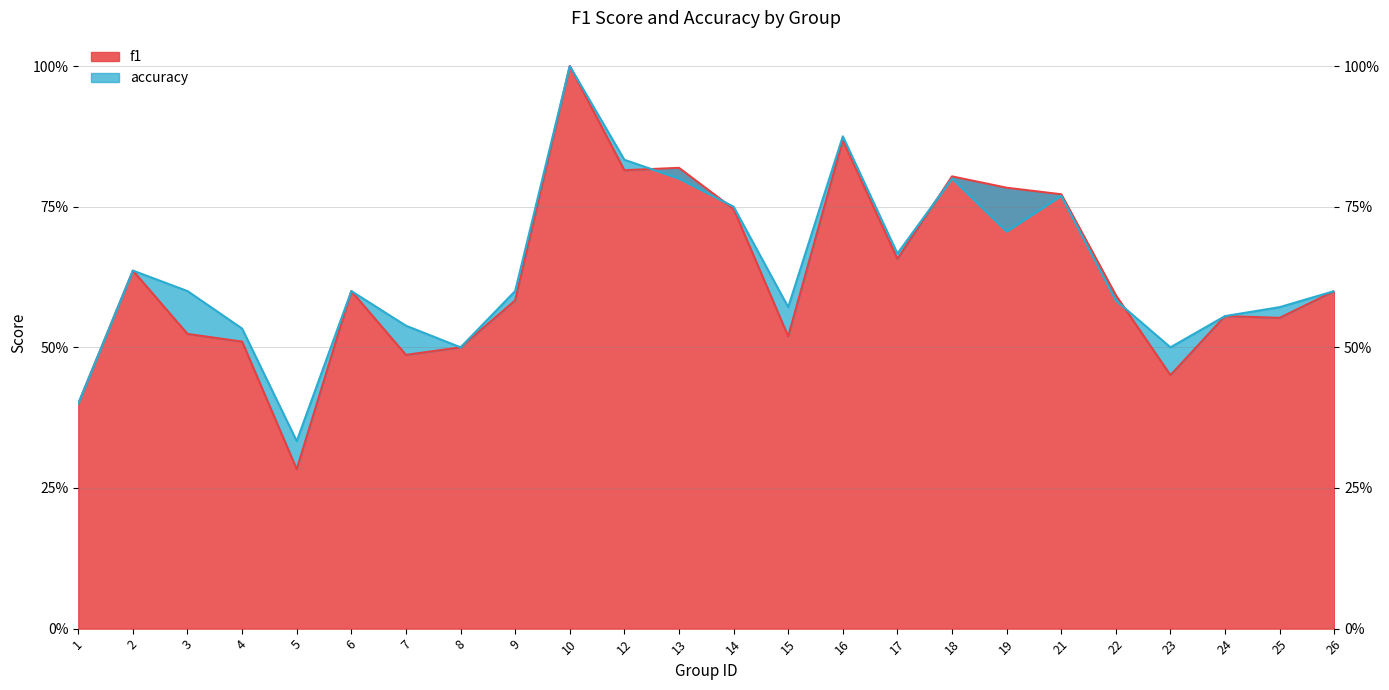

Reading left to right, list all the values displayed in this chart.

f1: 0.4	0.6	0.5	0.5	0.3	0.6	0.5	0.5	0.6	1.0	0.8	0.8	0.7	0.5	0.9	0.7	0.8	0.8	0.8	0.6	0.5	0.6	0.6	0.6
accuracy: 0.4	0.6	0.6	0.5	0.3	0.6	0.5	0.5	0.6	1.0	0.8	0.8	0.8	0.6	0.9	0.7	0.8	0.7	0.8	0.6	0.5	0.6	0.6	0.6